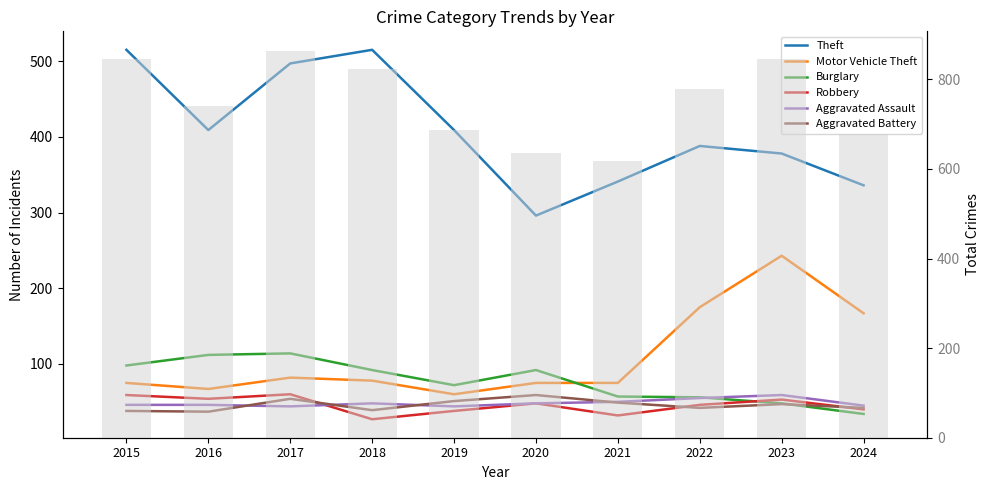

Which category has the highest value in the Robbery series?

2017